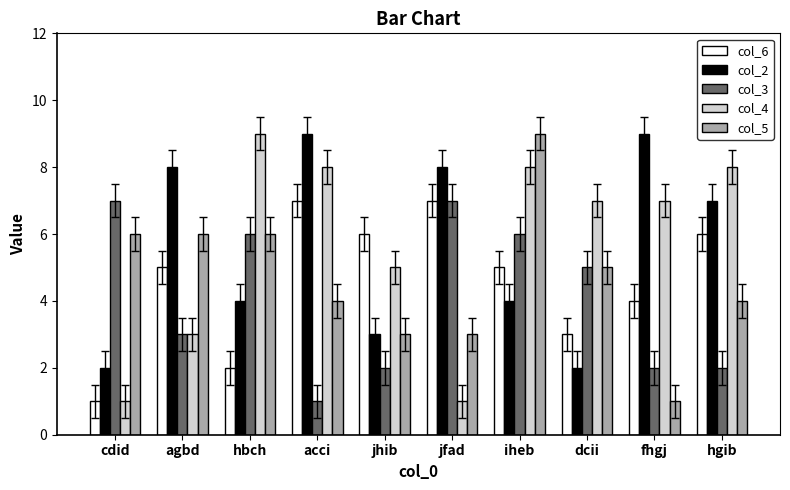

Is the value of col_2 at iheb greater than the value of col_6 at cdid?

Yes